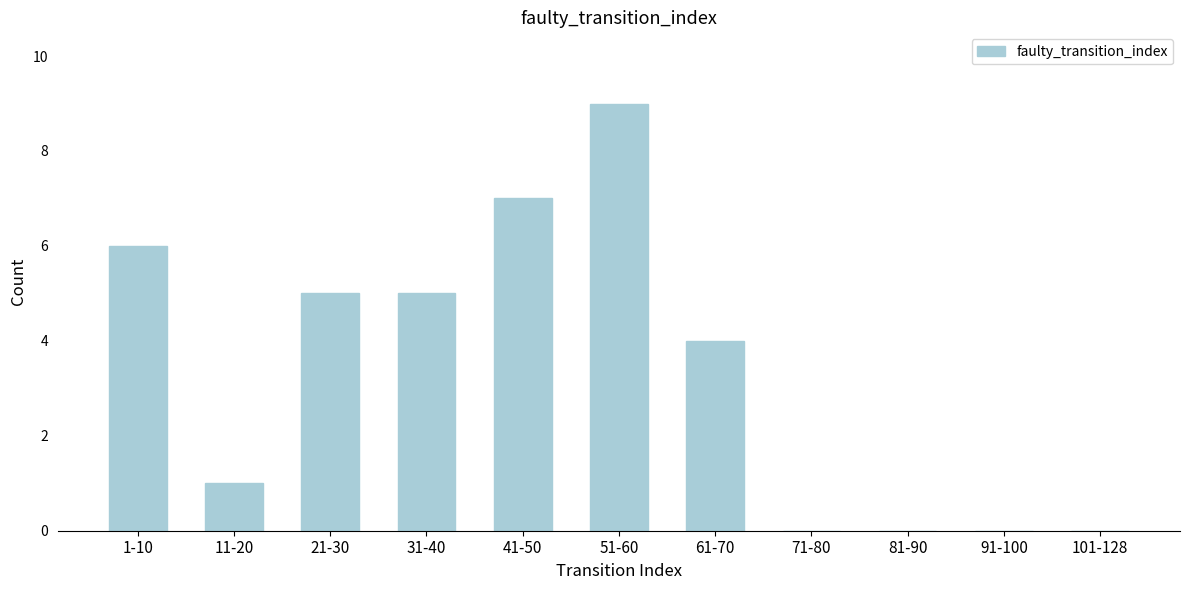

Reading left to right, extract all data points from this chart.

1-10=6	11-20=1	21-30=5	31-40=5	41-50=7	51-60=9	61-70=4	71-80=0	81-90=0	91-100=0	101-128=0